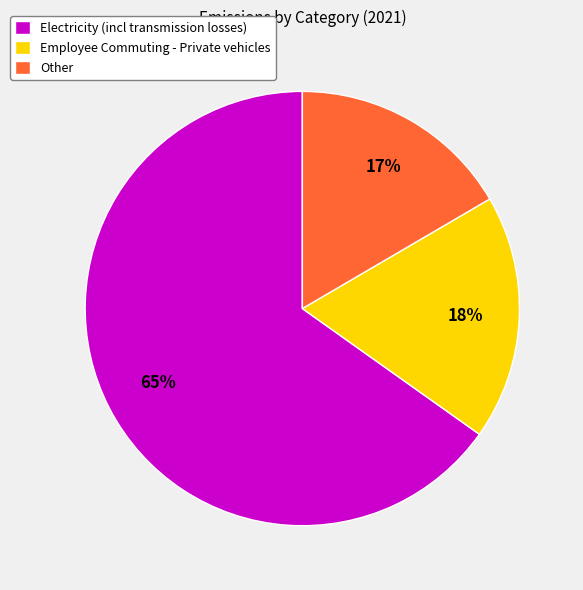

True or false: Electricity (incl transmission losses) accounts for 65% of the total.

True